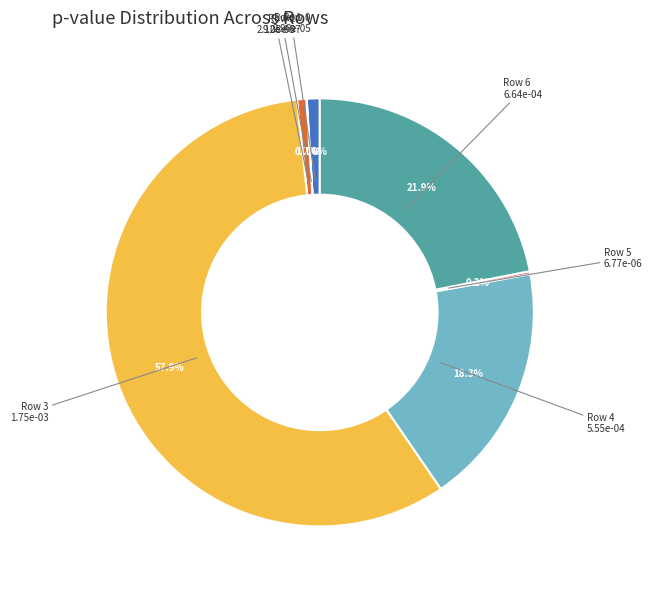

What is the largest slice in the pie chart?

Row 3